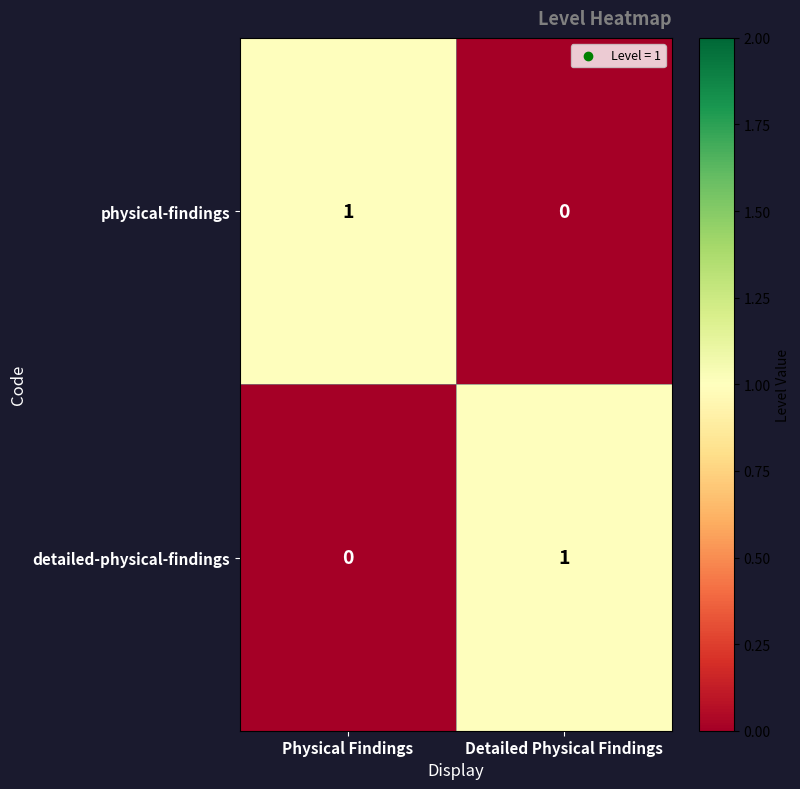

Reading right to left, list all the values displayed in this chart.

physical-findings: 0	1
detailed-physical-findings: 1	0